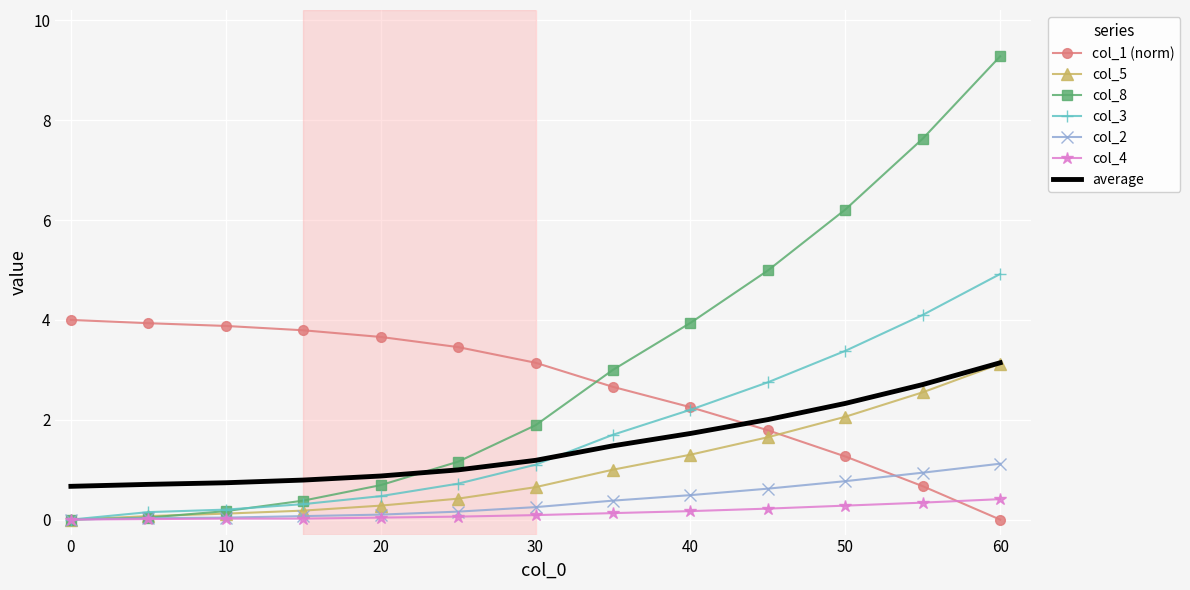

What is the average value of the col_3 series?

1.7